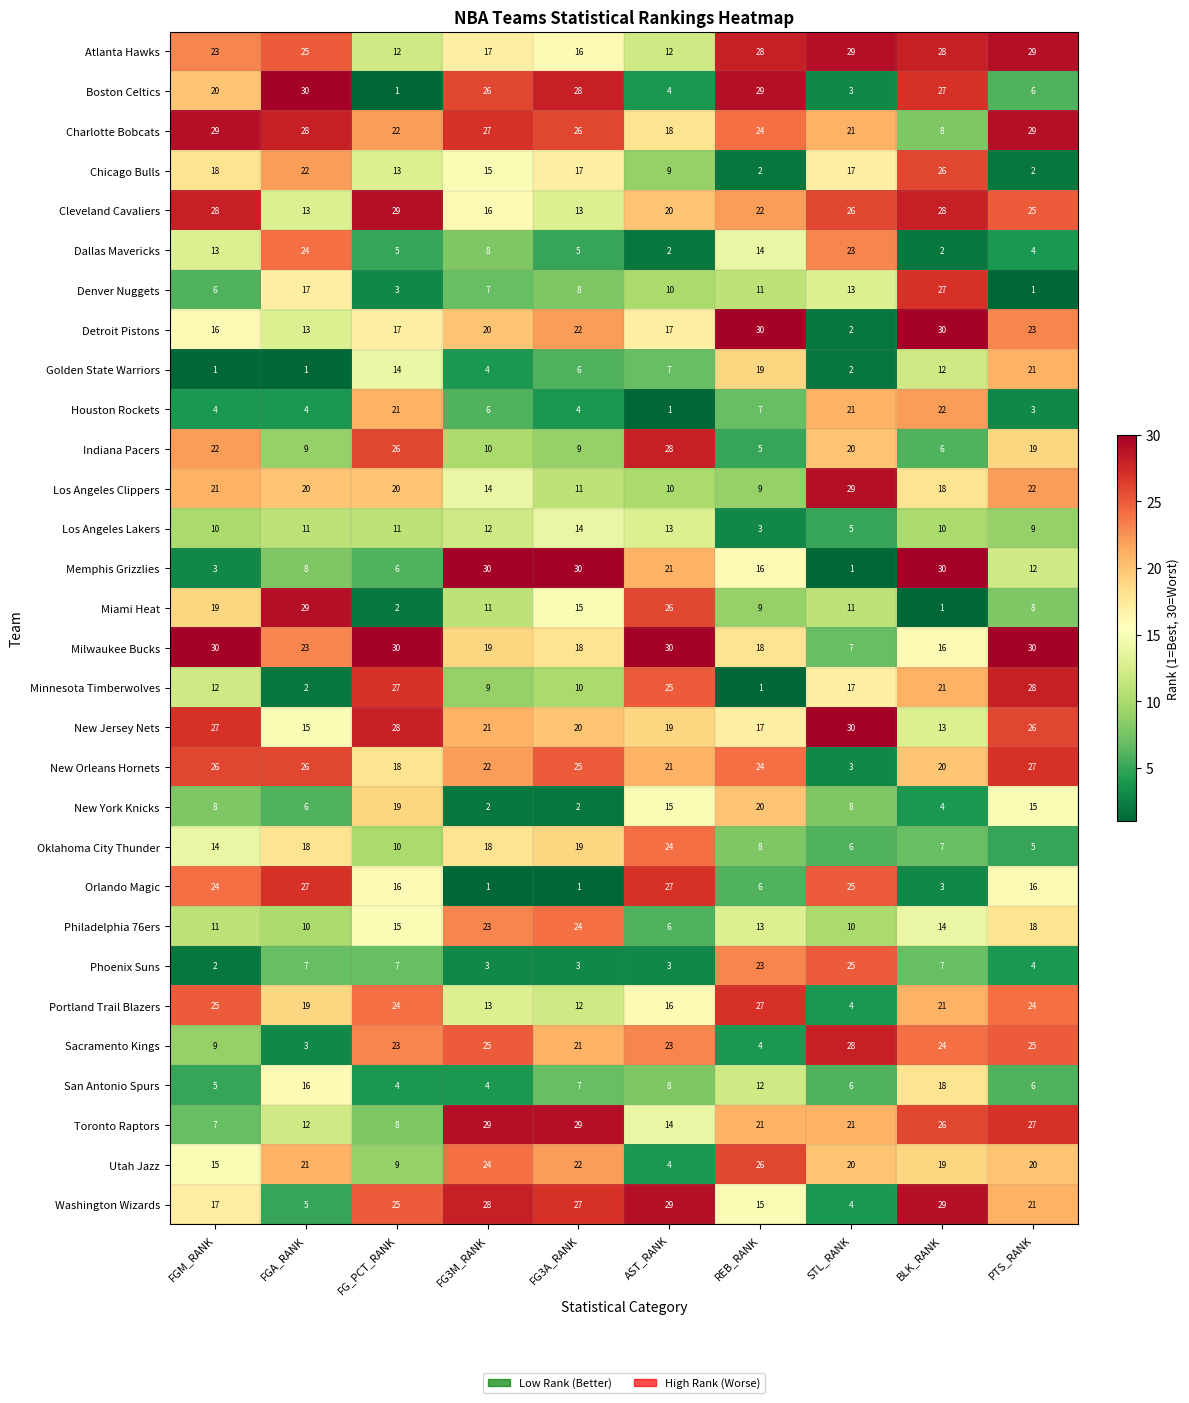

Which category has the highest value in the Houston Rockets series?

BLK_RANK